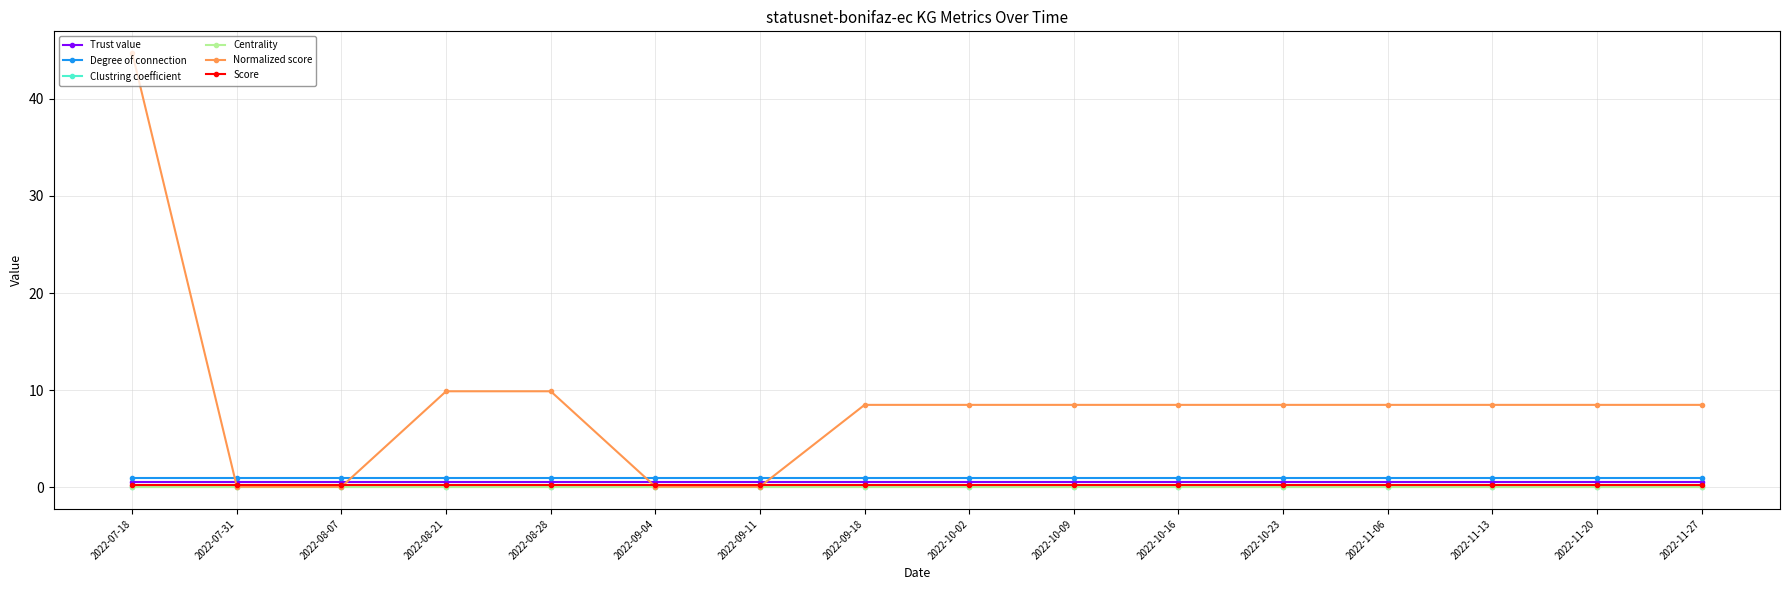

What is the value of the Normalized score point at the 5th from the left?

9.9